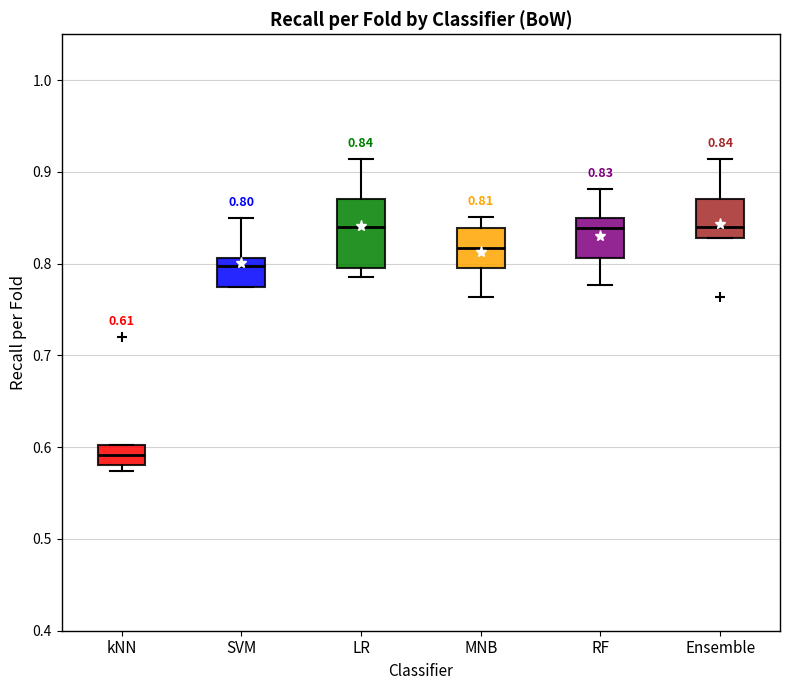

Which box is the tallest, from its lower edge to its upper edge?

LR